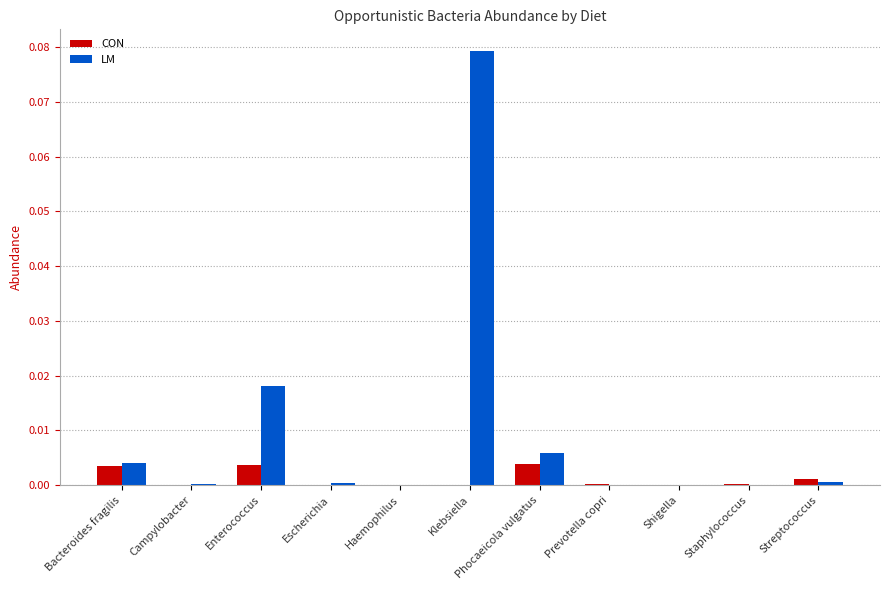

The CON series shows 0.0 at Phocaeicola vulgatus. True or false?

True